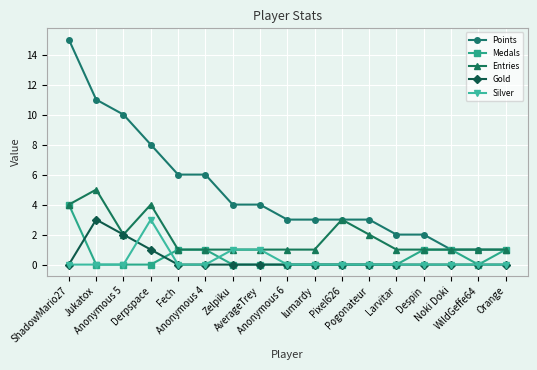

What position from the right is Larvitar?

5